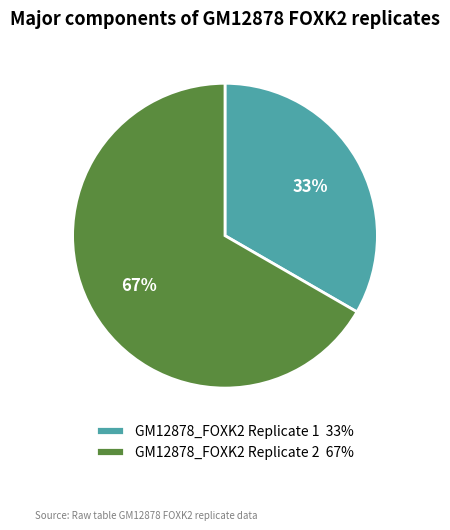

The GM12878_FOXK2 Replicate 1 slice represents 33% of the pie. True or false?

True